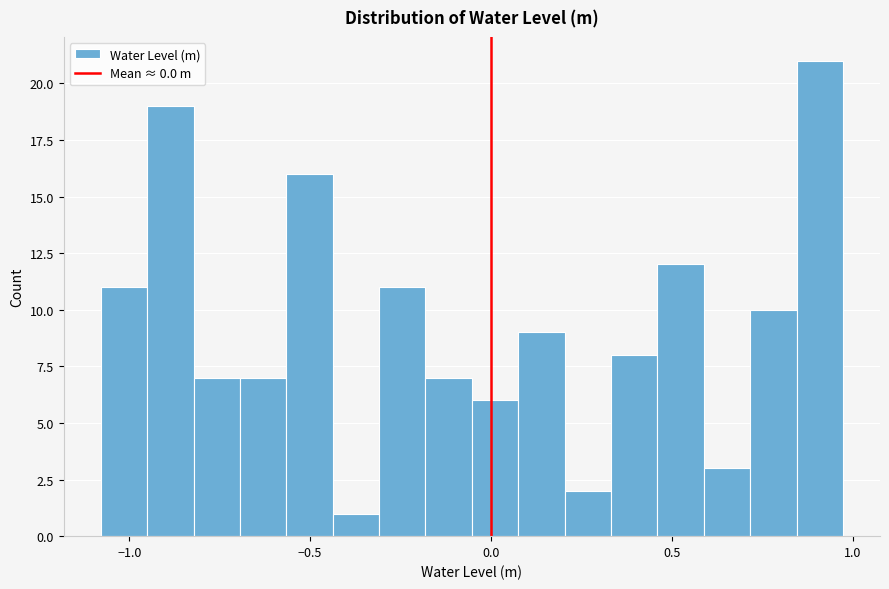

Read against the x-axis, roughly where is the centre of the tallest bar?

0.90